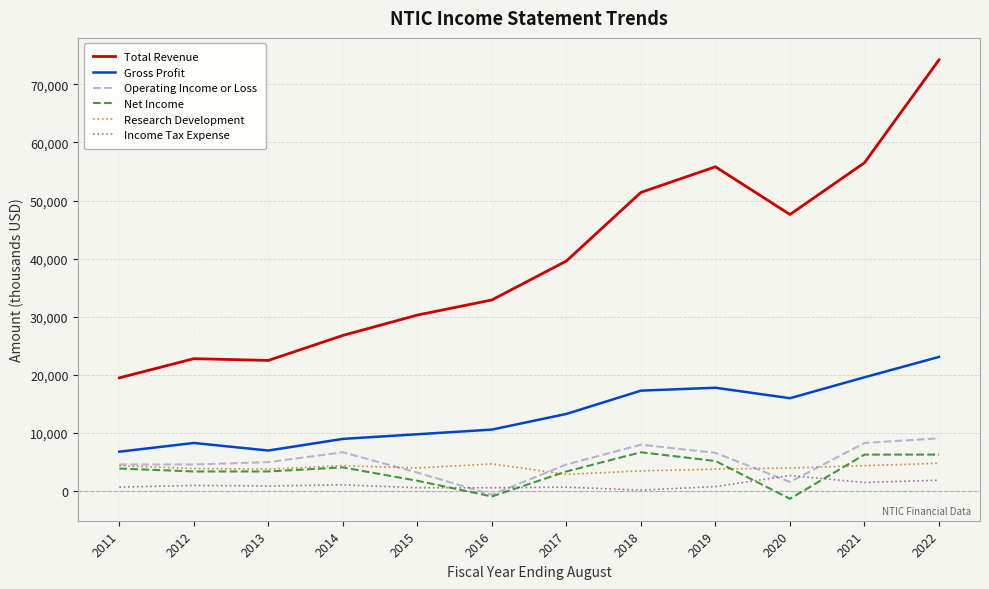

True or false: Income Tax Expense and Research Development cross at least once.

False